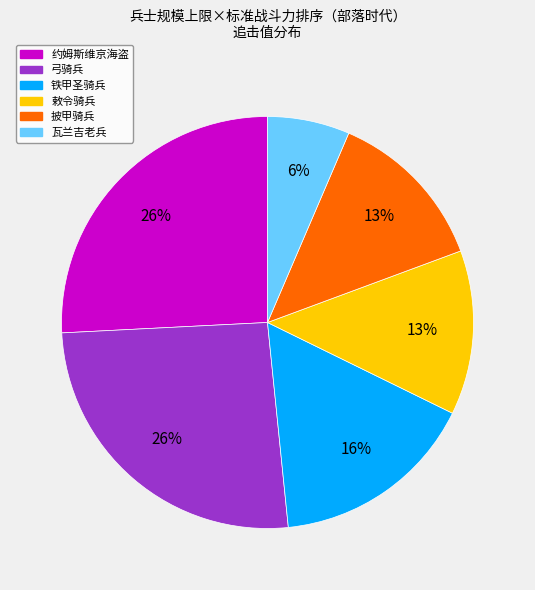

How many slices are in this pie chart?

6